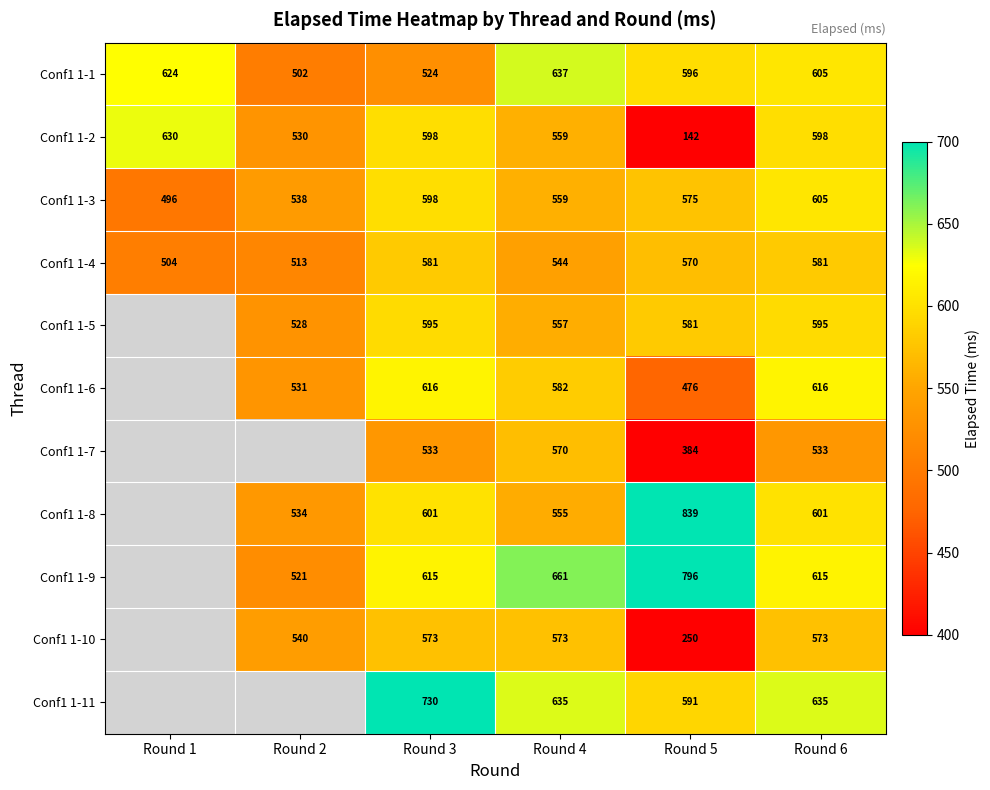

The Conf1 1-2 series shows 530 at Round 2. True or false?

True